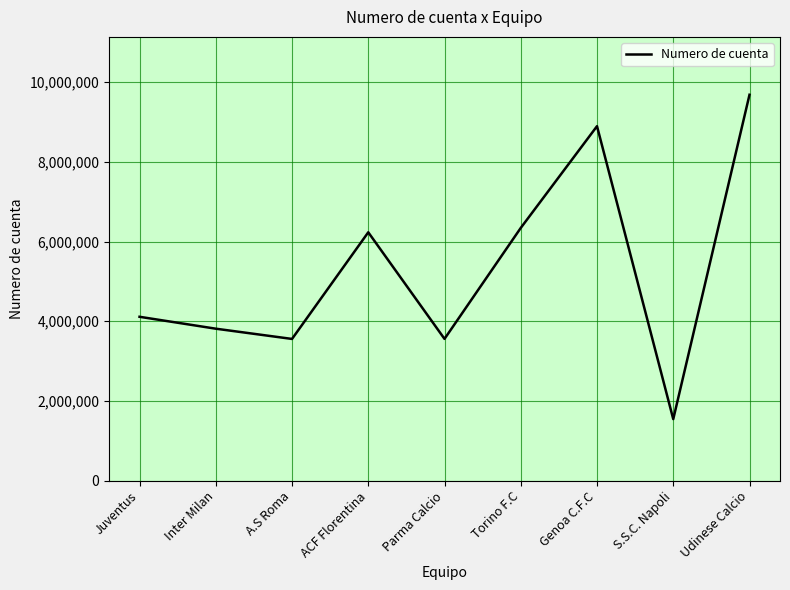

What is the difference between the values at S.S.C. Napoli and Juventus?

2568898